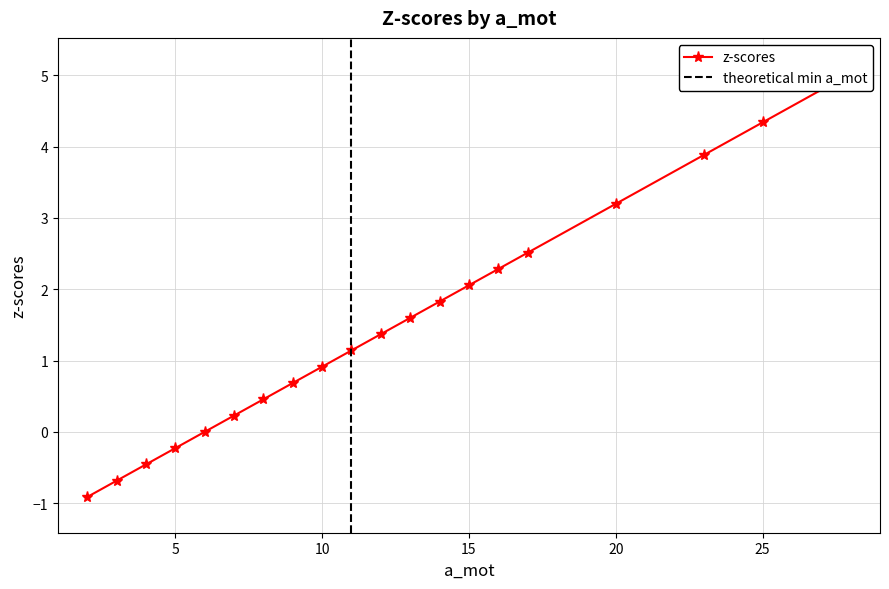

What is the difference between the maximum and minimum values?

5.9